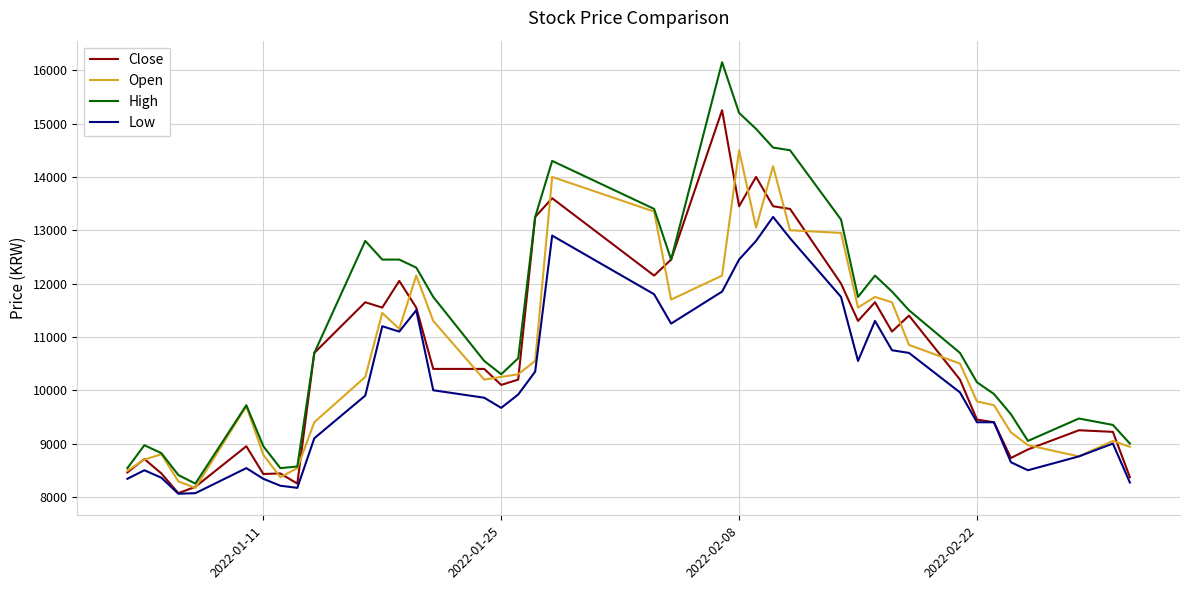

Which series has the widest spread of values?

High